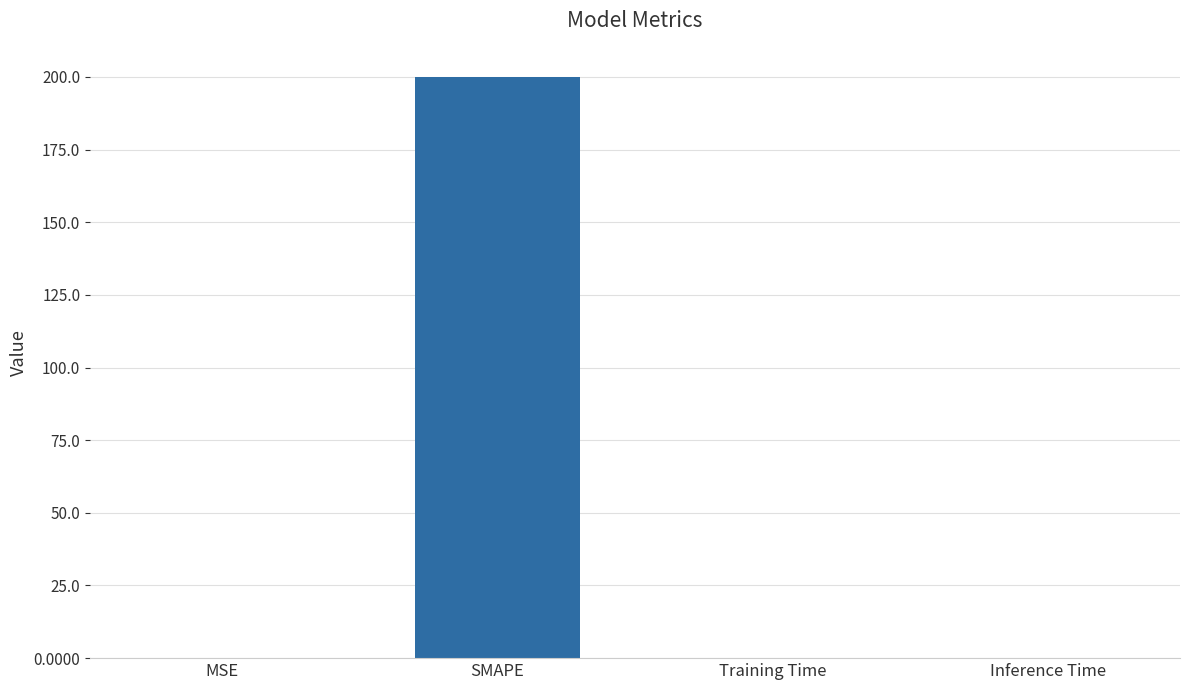

What is the maximum value shown in the chart?

200.0